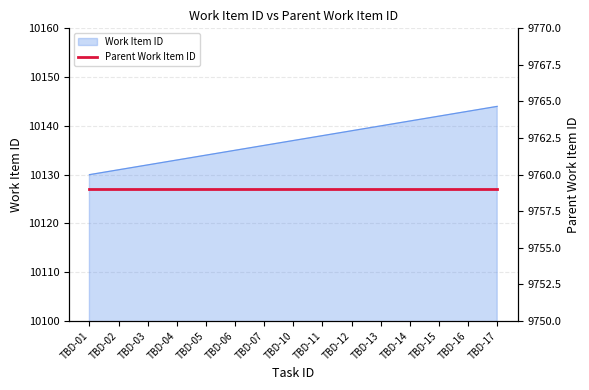

At which category does the chart reach its minimum across all series?

TBD-01